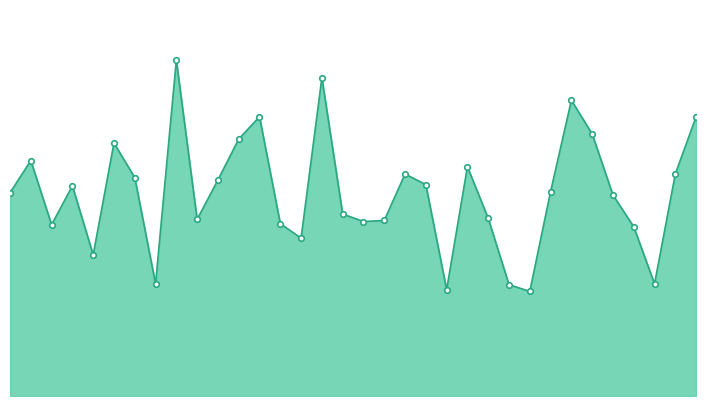

At which category does the chart reach its peak across all series?

9